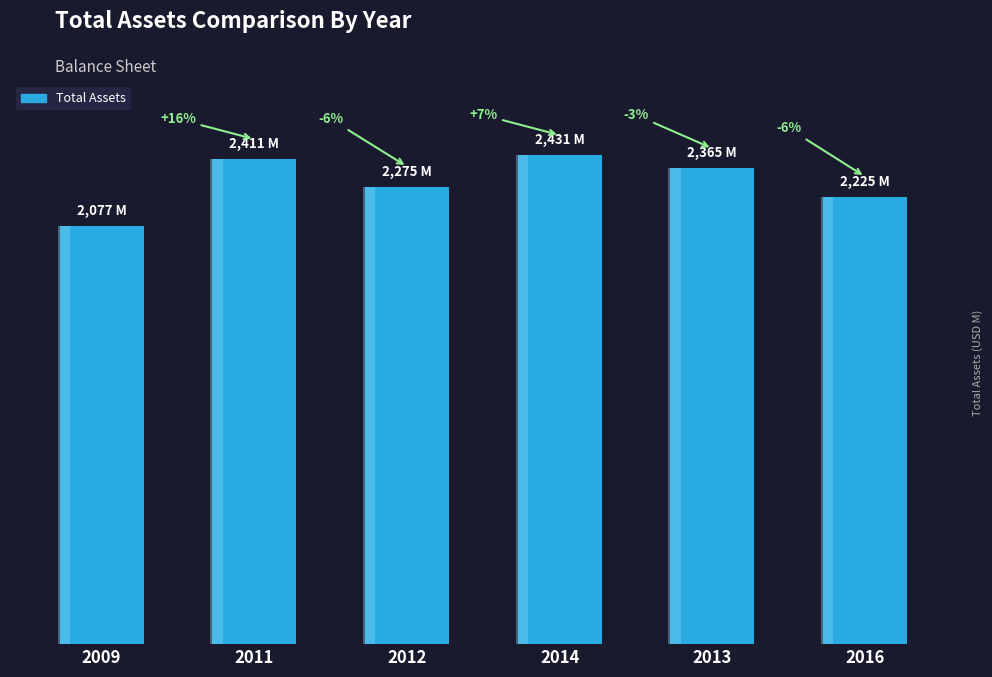

Approximately how many times larger is the value at 2012 compared to 2016?

1.0